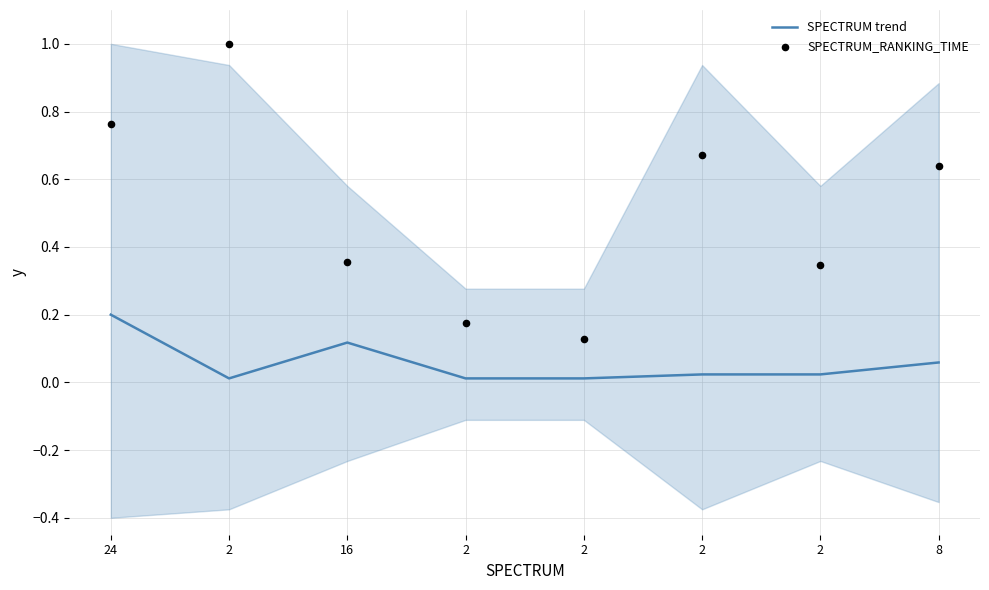

At how many categories does at least one series exceed 0?

8